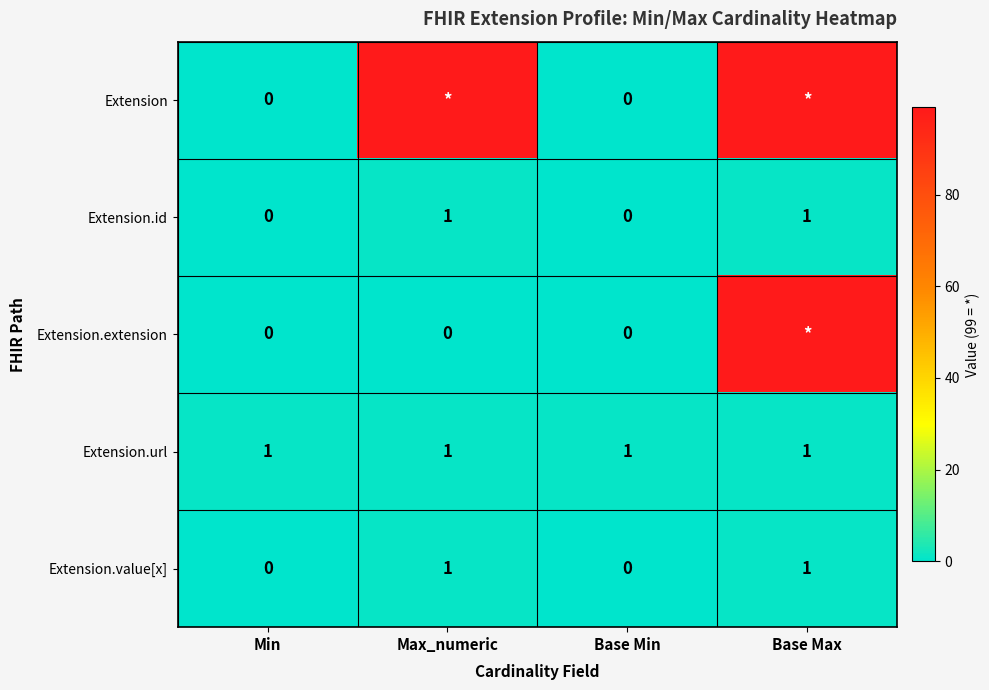

True or false: Extension.id has a value of -1 at Min.

False